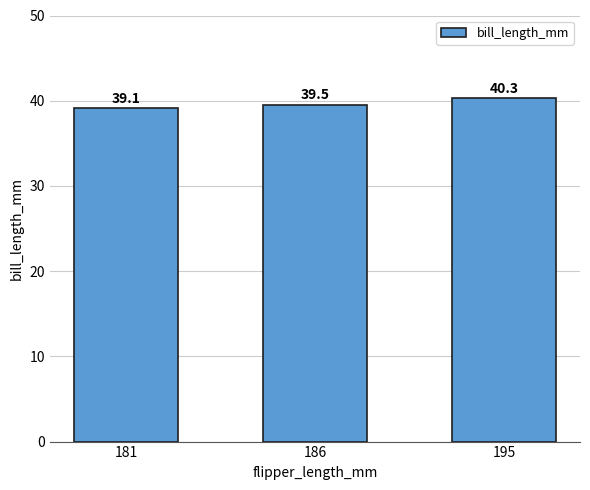

List the labels in order of value, smallest first.

181, 186, 195